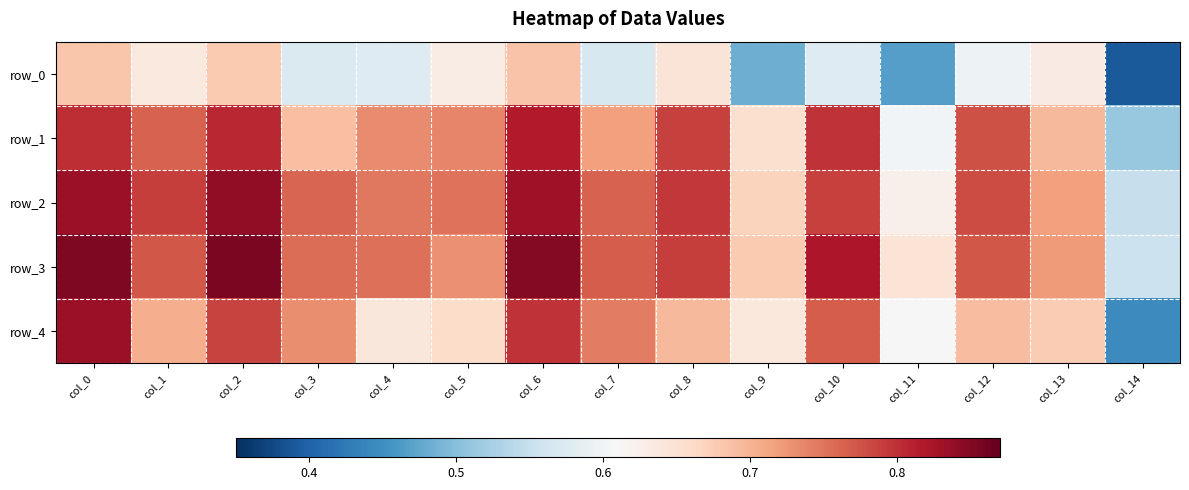

The row_4 series shows 1.2 at col_2. True or false?

False